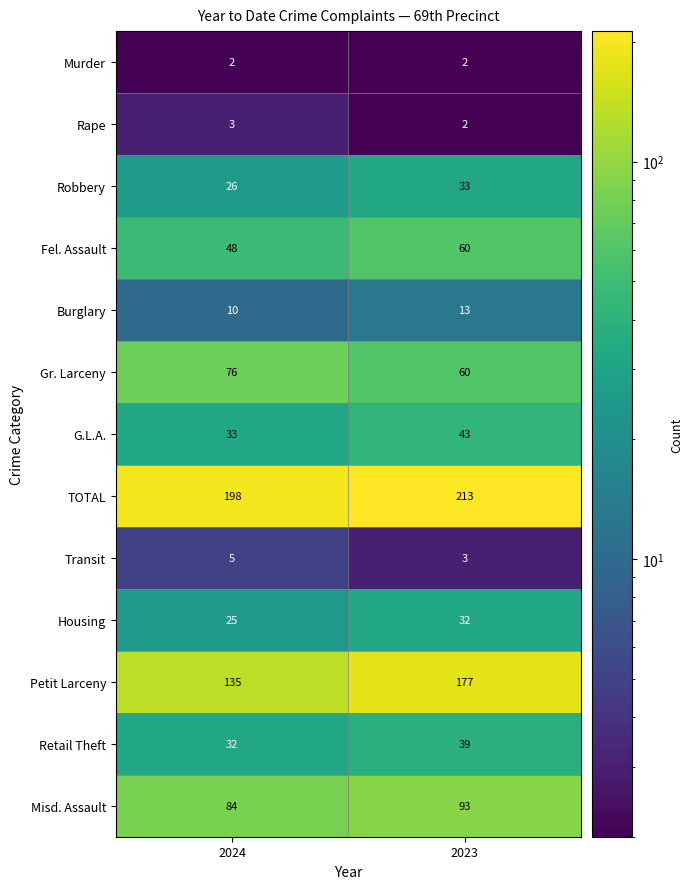

Which series has the largest total across all categories?

TOTAL